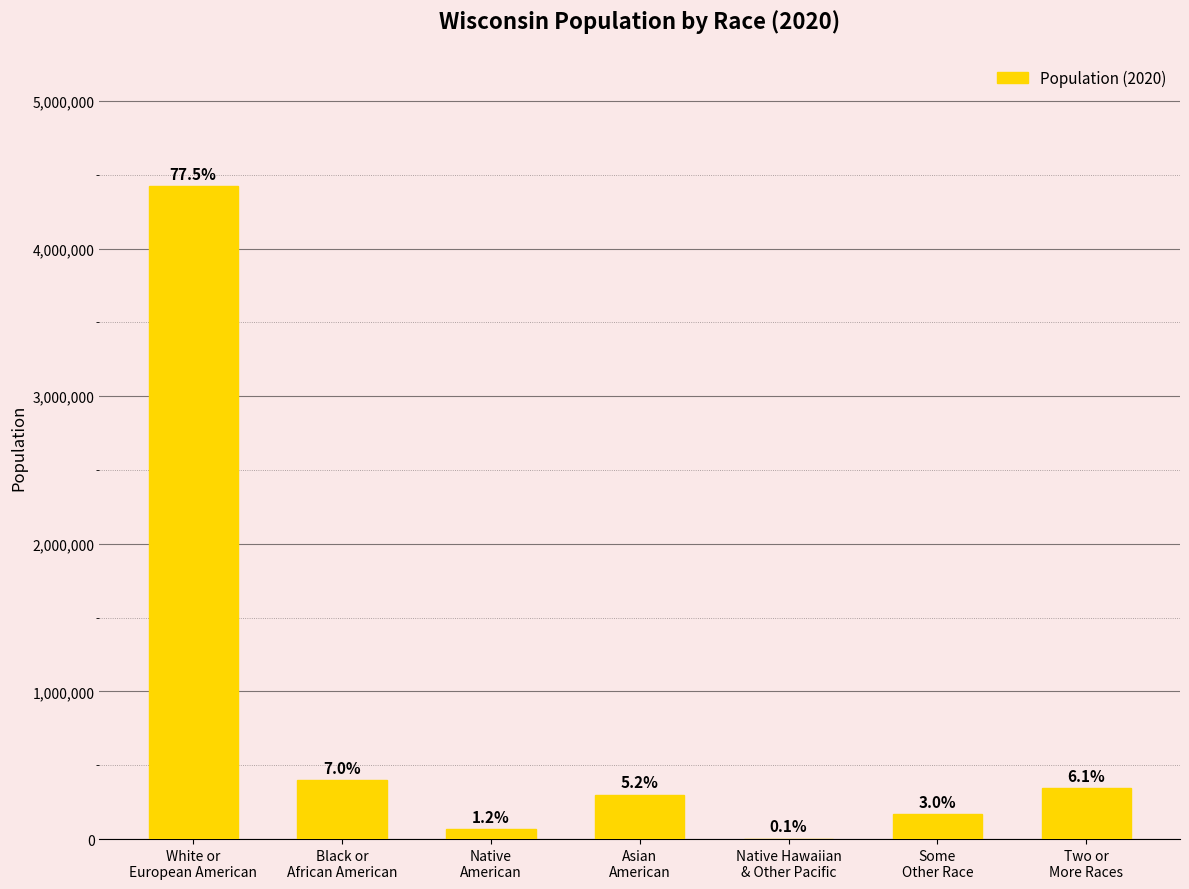

List the labels in order of value, smallest first.

Native Hawaiian
& Other Pacific, Native
American, Some
Other Race, Asian
American, Two or
More Races, Black or
African American, White or
European American